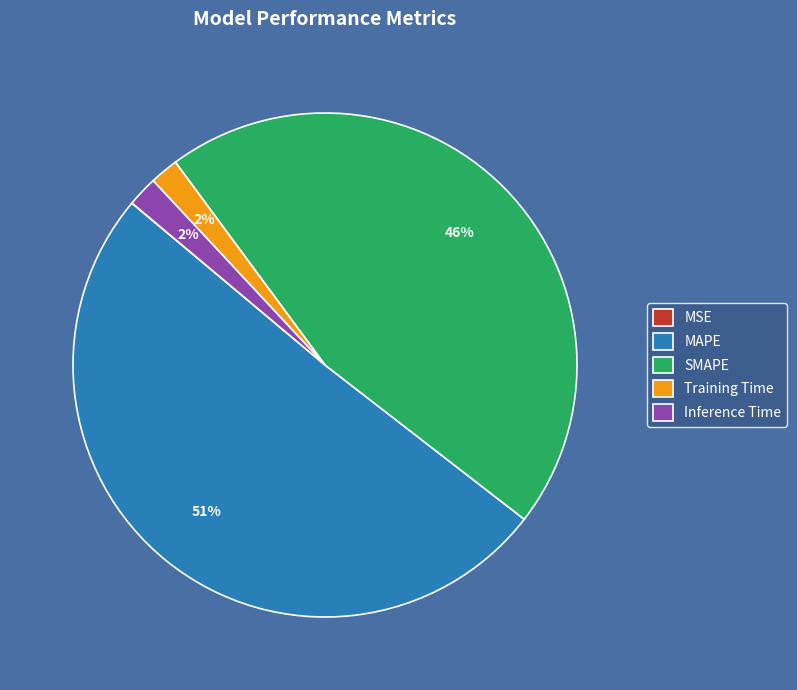

To the nearest percent, what portion does Inference Time represent?

2%